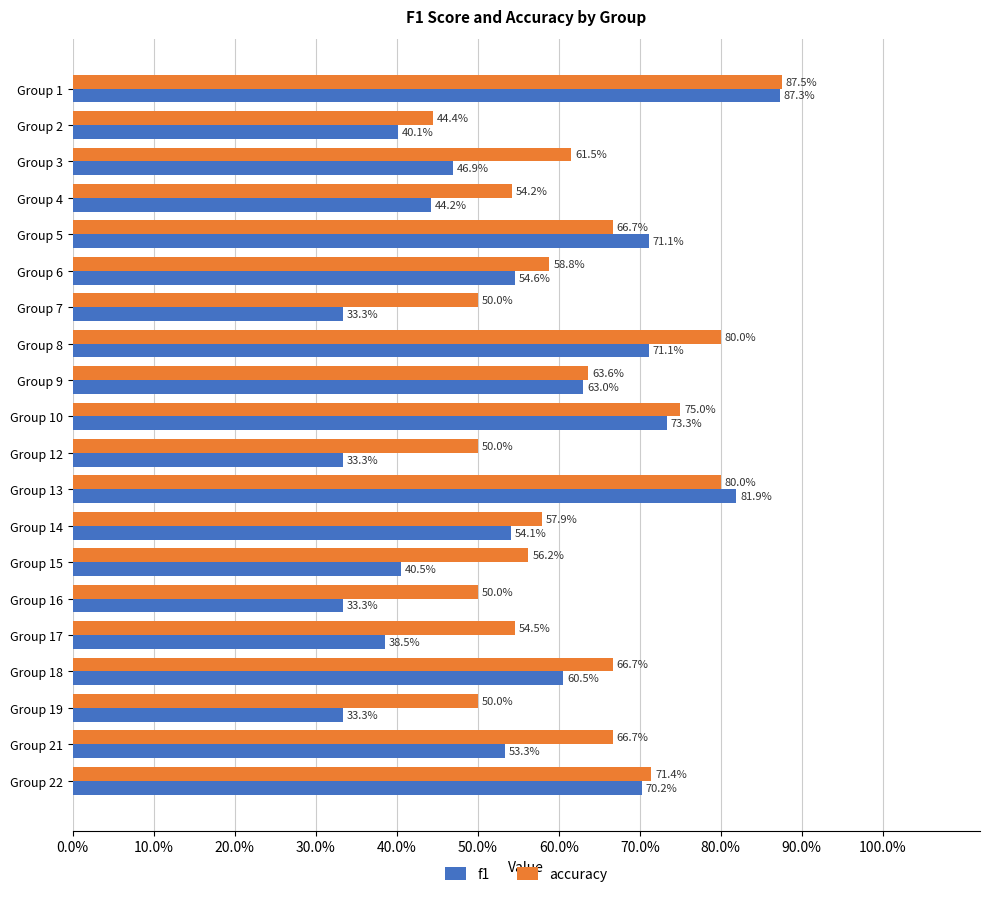

What are all the series names shown in the legend?

f1, accuracy